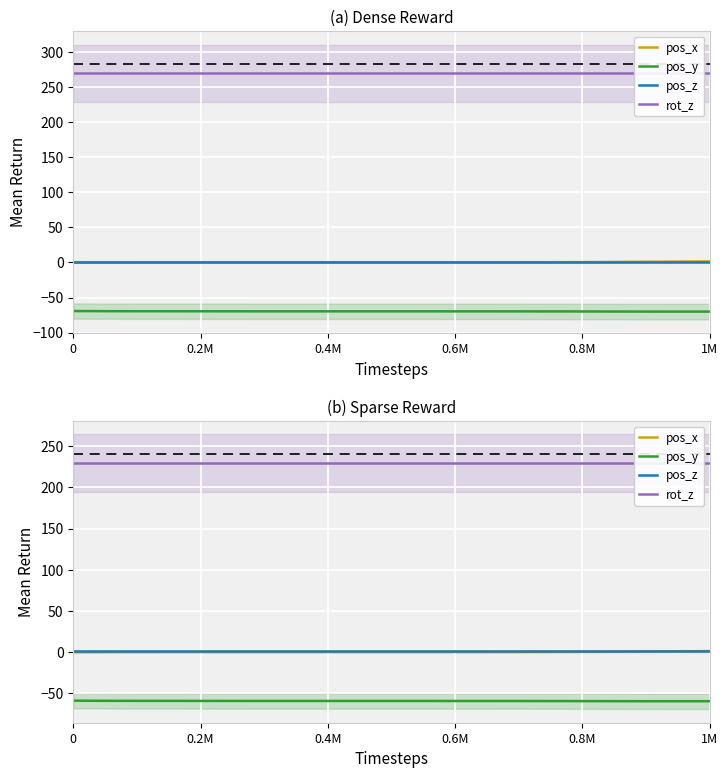

Does the chart display data point markers on the line(s)?

No